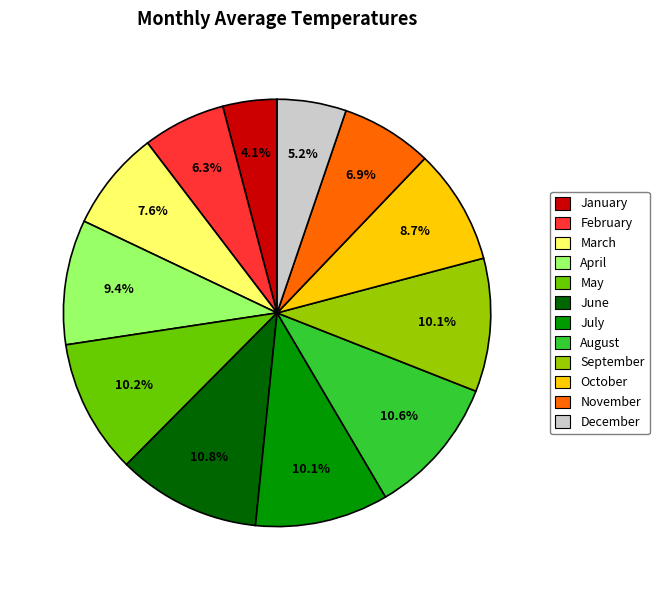

Which slice is the smallest?

January